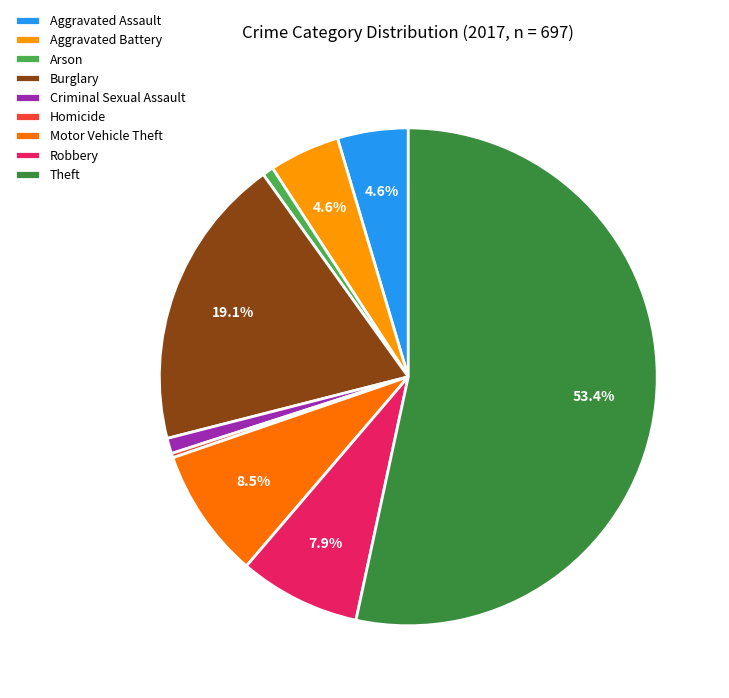

The Motor Vehicle Theft slice represents 20% of the pie. True or false?

False